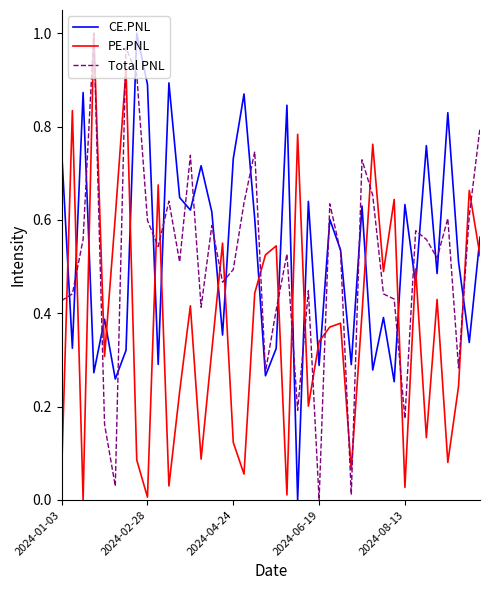

Which series ends up on top after the final intersection of CE.PNL and Total PNL?

Total PNL